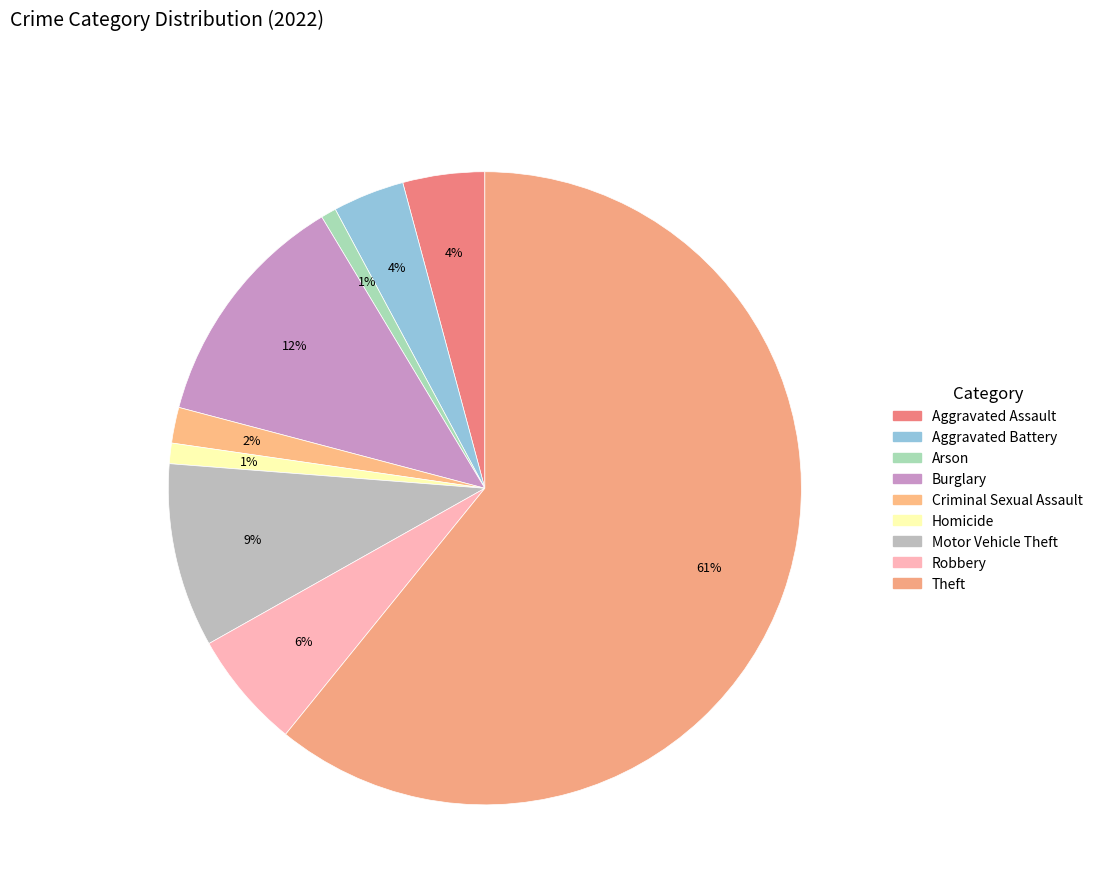

The Robbery slice represents 21% of the pie. True or false?

False